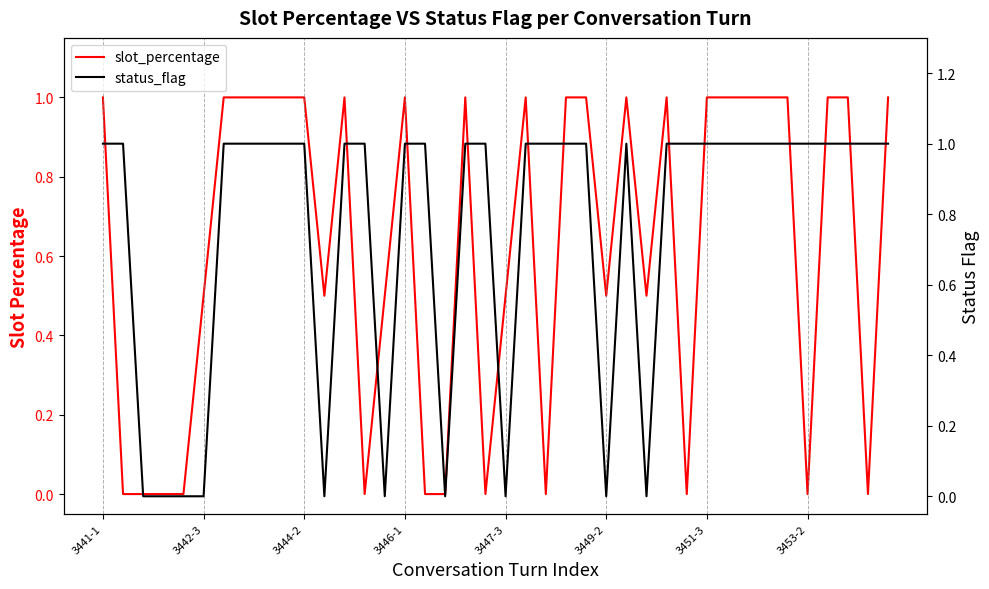

What is the total value across all series at 34?

2.0